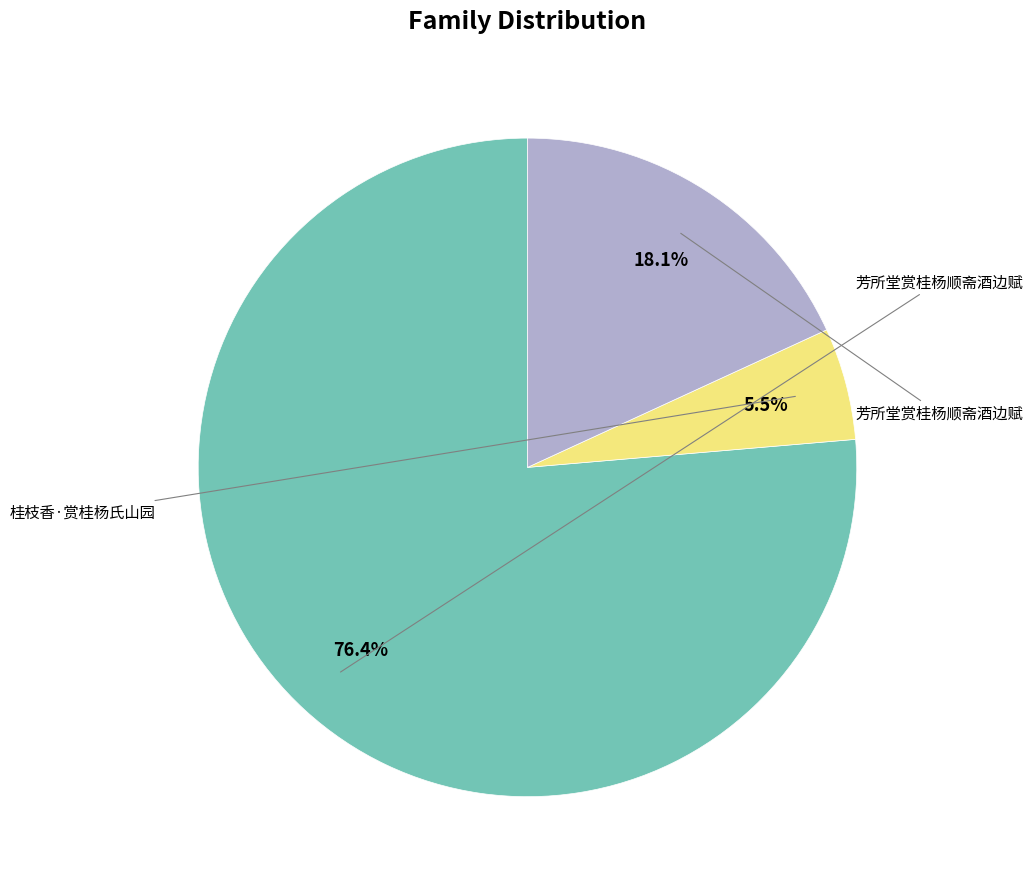

Does any single category account for the majority?

Yes